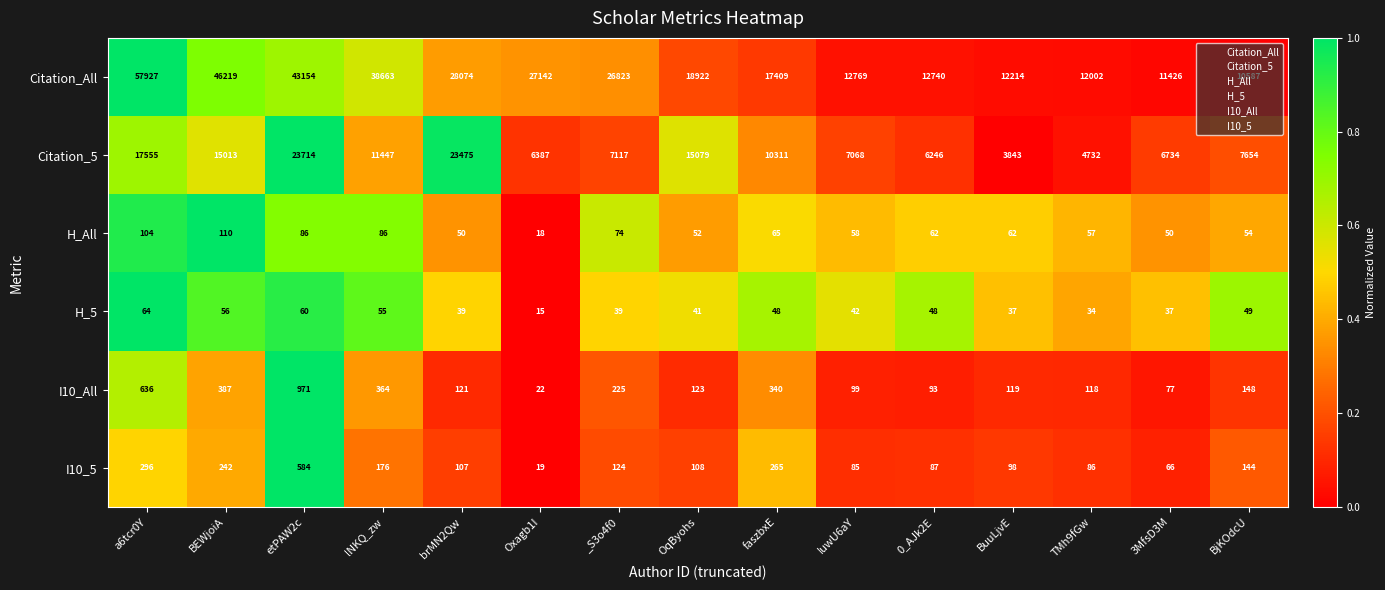

Is the value of Citation_All at Oxagb1I greater than the value of Citation_5 at etPAW2c?

Yes